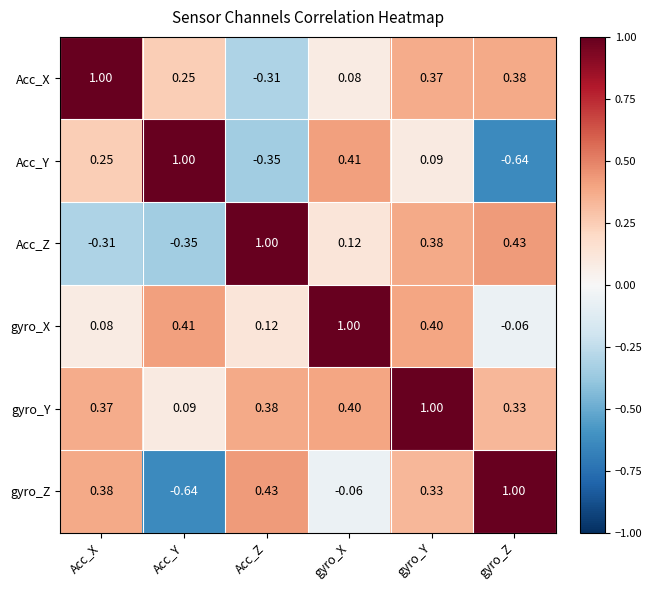

At which label is Acc_Z closest to 0?

gyro_X